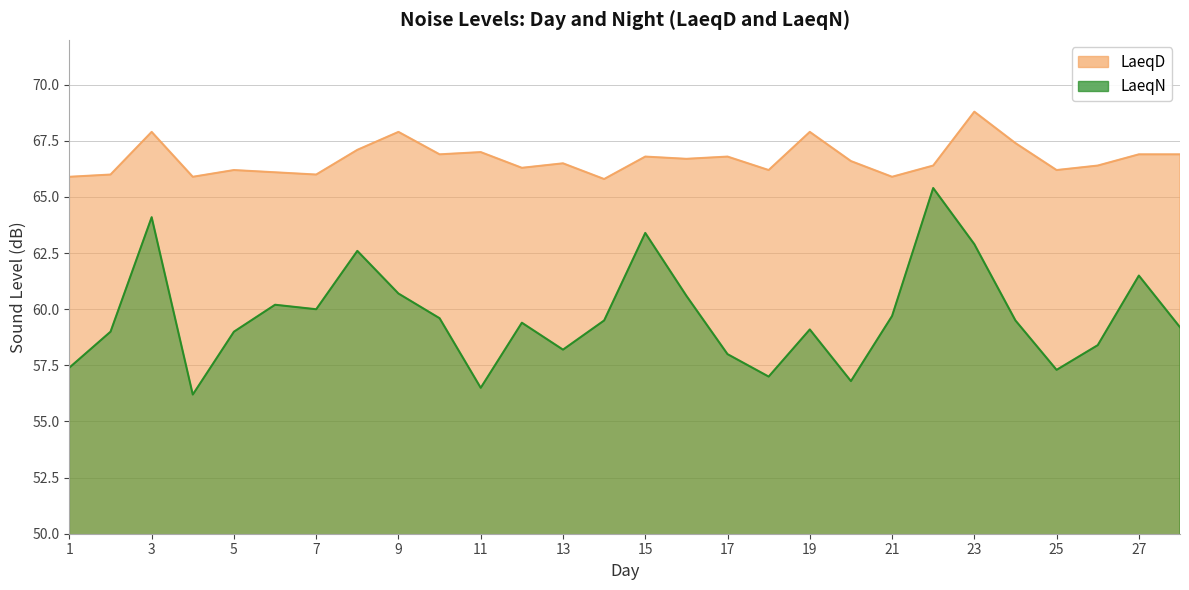

Where is the first local minimum for LaeqN?

4